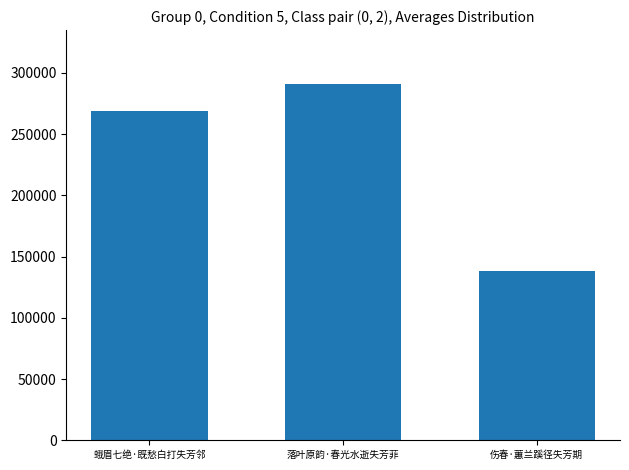

What position from the right is 落叶原韵·春光水逝失芳菲?

2